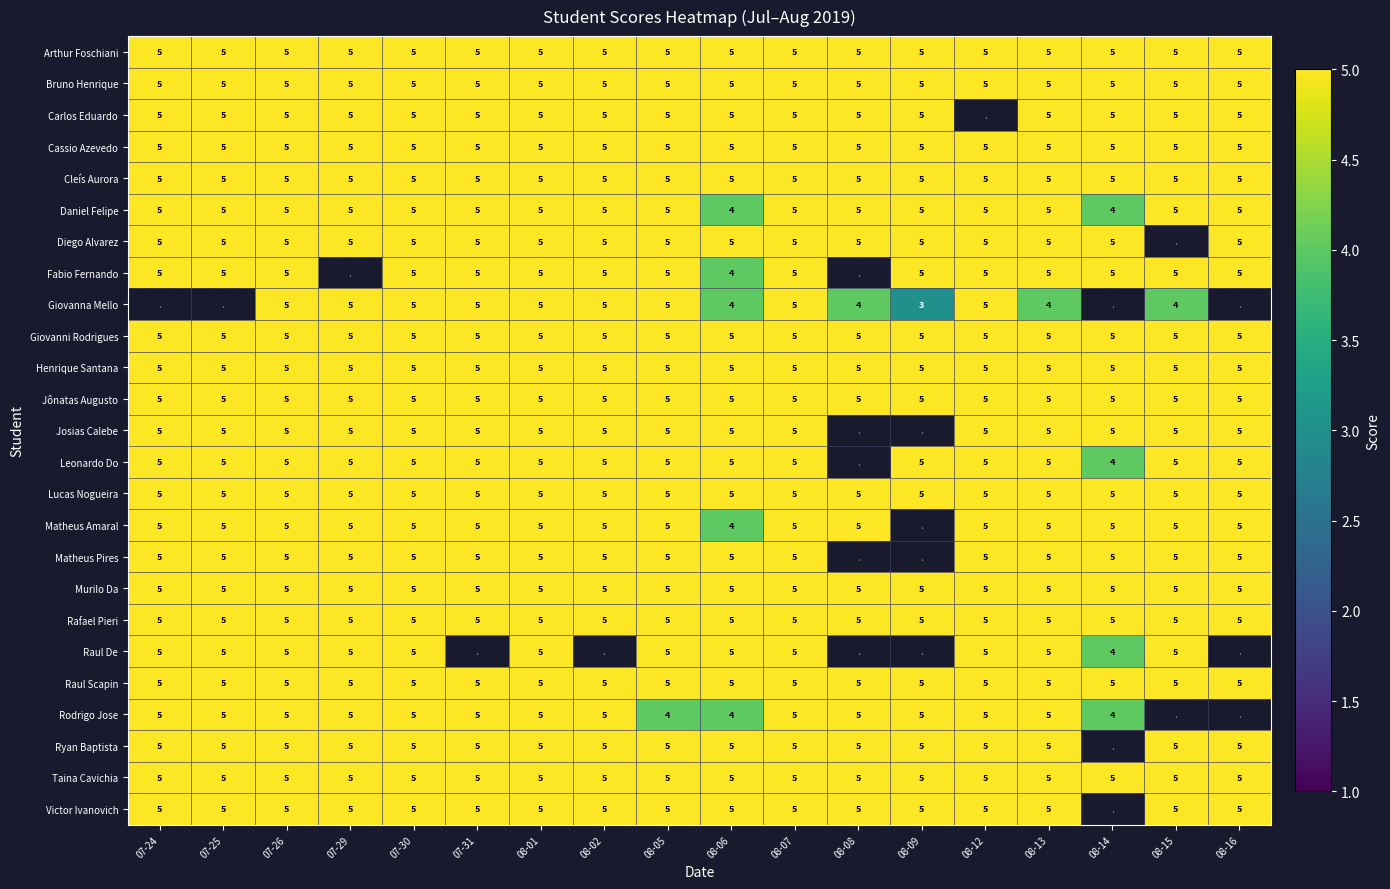

What is the maximum value for Taina Cavichia?

5